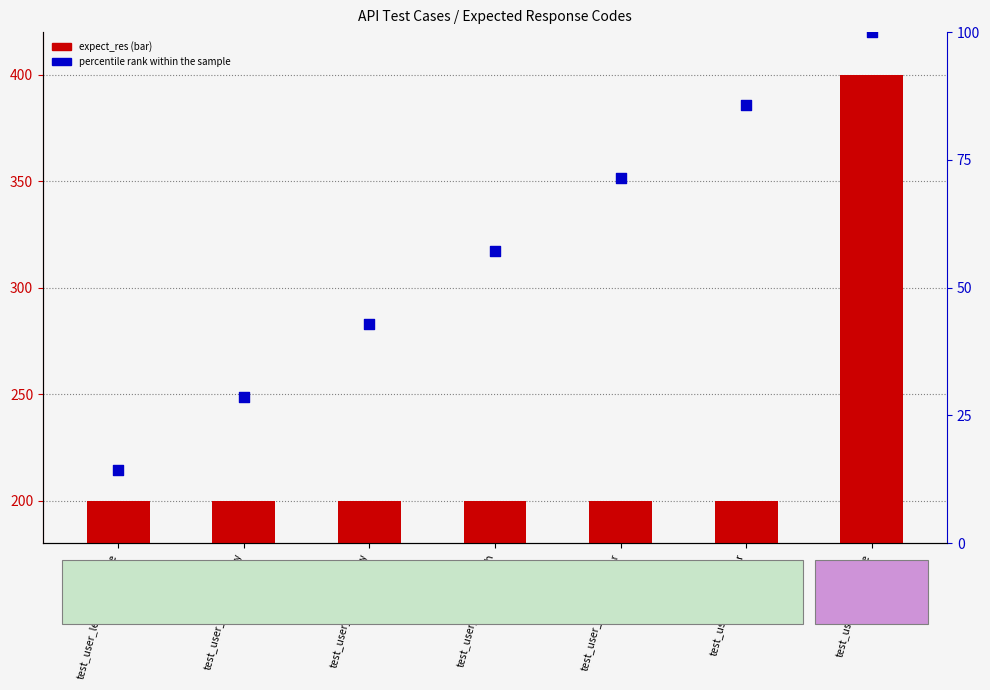

What are all the series names shown in the legend?

expect_res, percentile rank within the sample